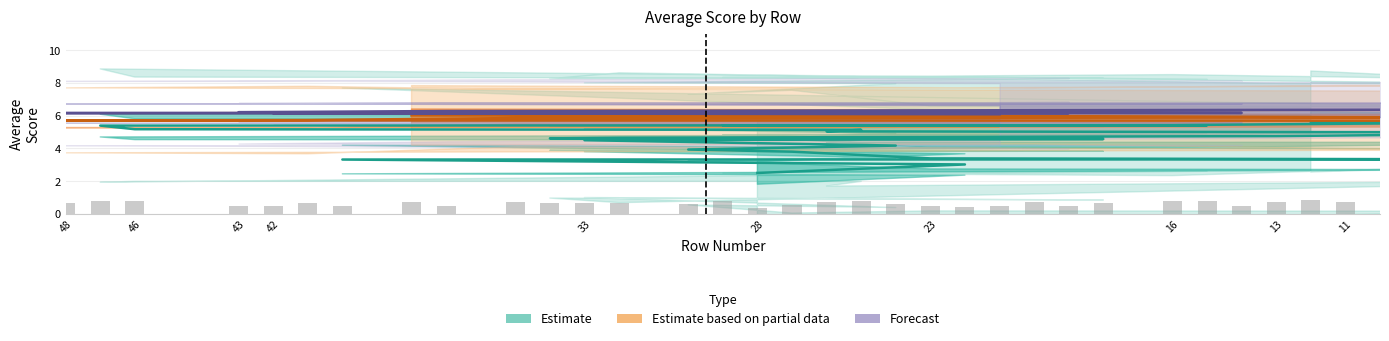

True or false: sd has a value of 2.0 at 29.

False